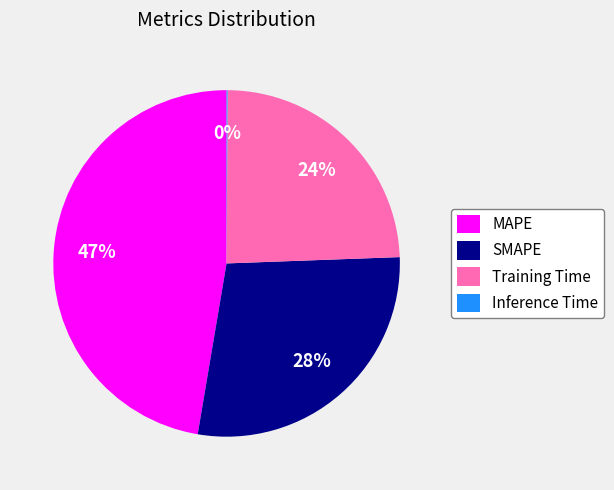

Between MAPE and SMAPE, which is larger?

MAPE